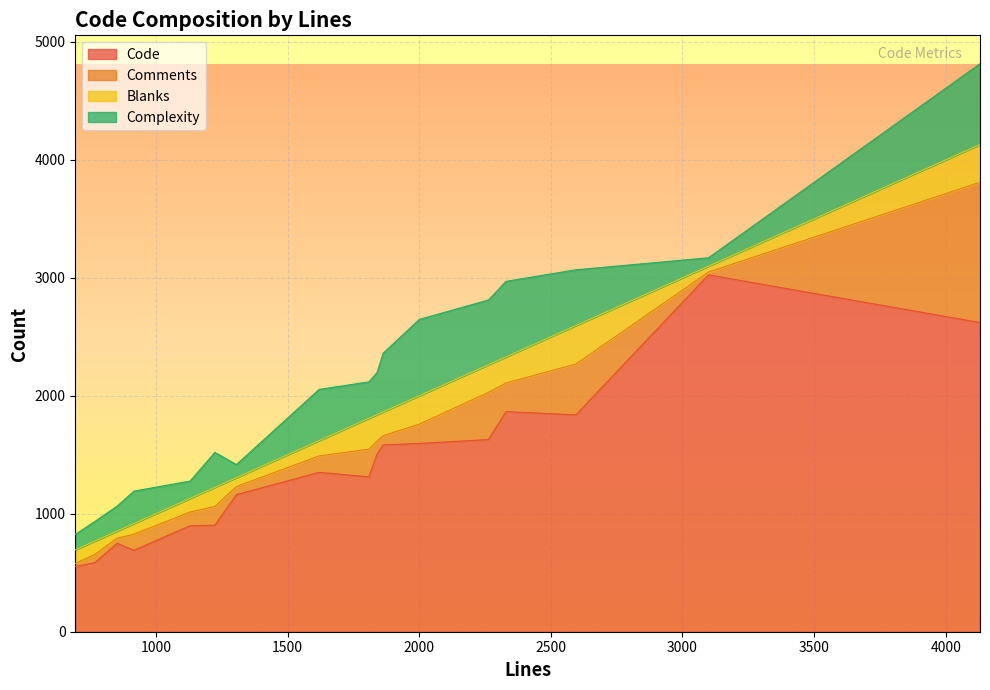

What is the sum of the Comments values at 2263 and 2000?

563